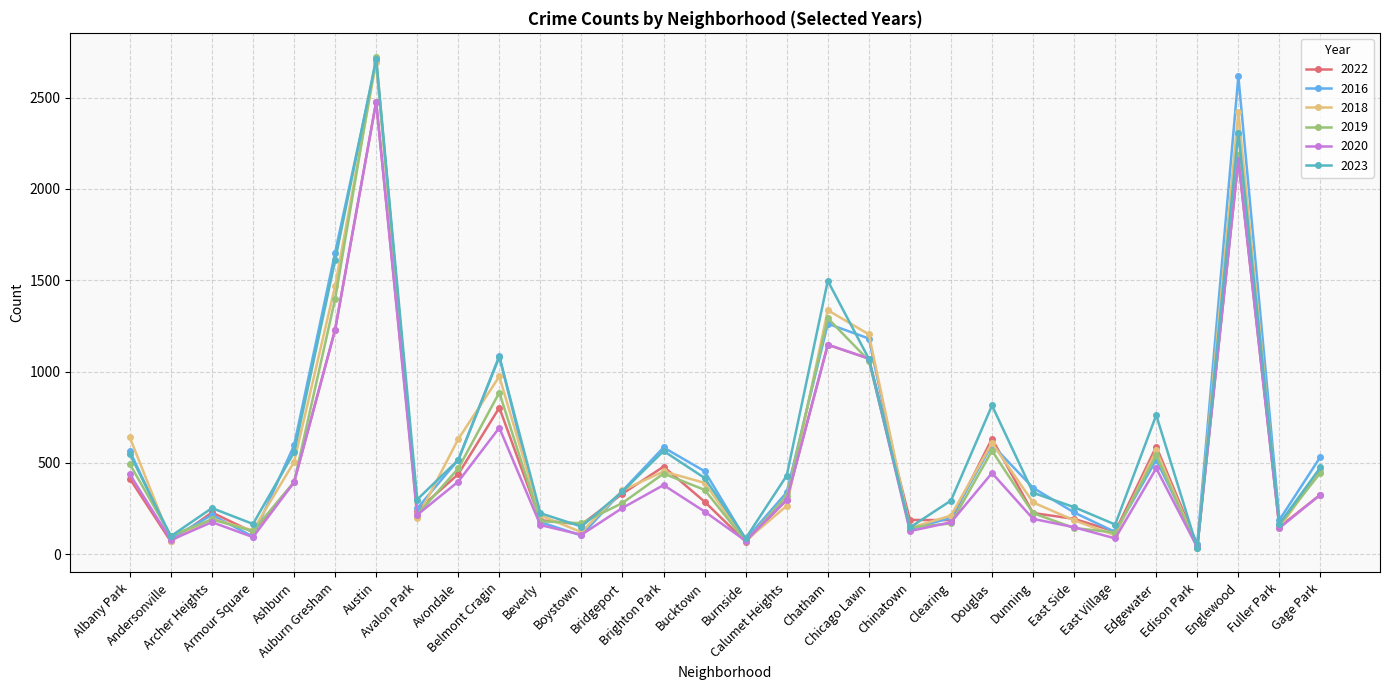

True or false: 2022 has more than 2 interior local peaks.

True